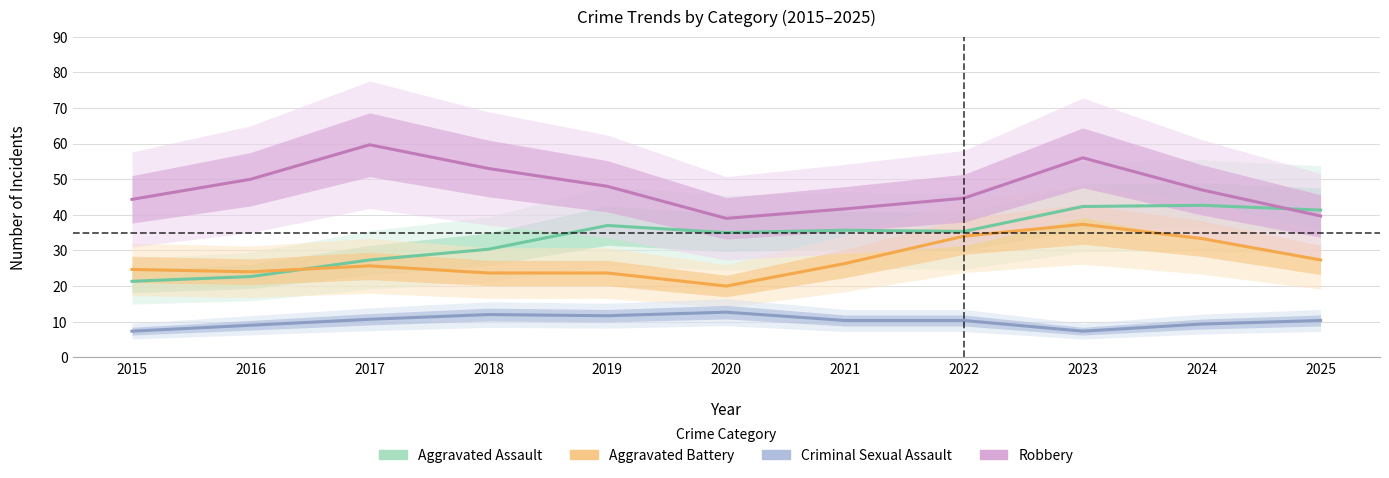

What is the difference between the maximum and second lowest values in the Robbery series?

20.0